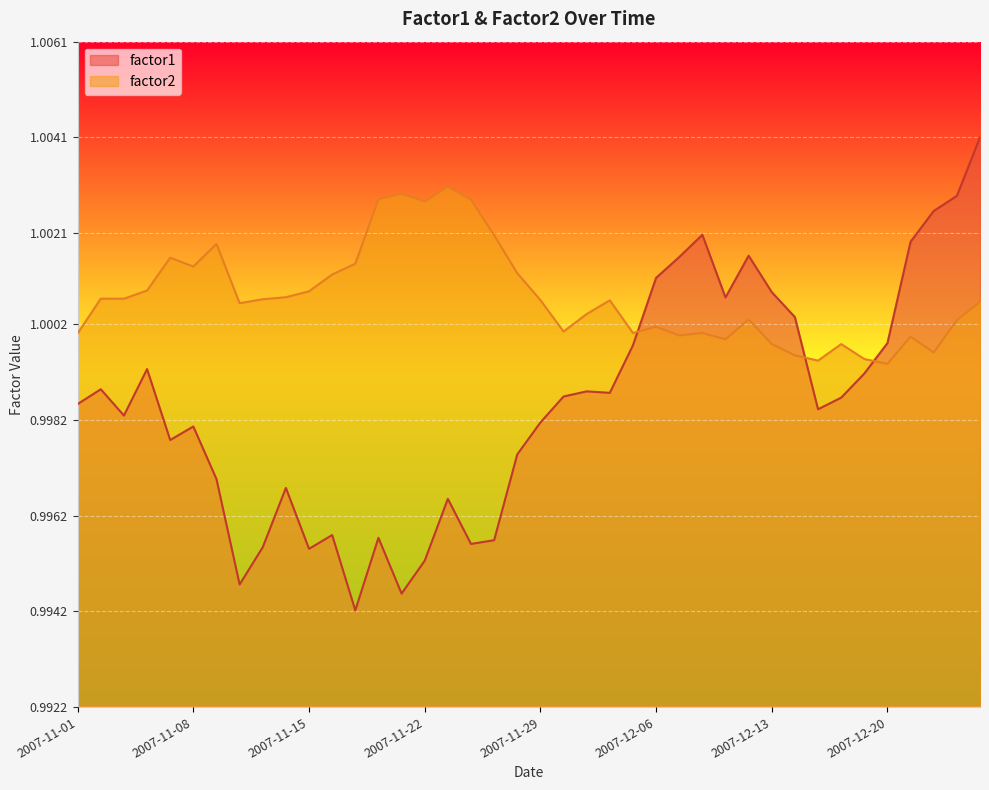

The factor1 series shows 1.4 at 2007-12-06. True or false?

False